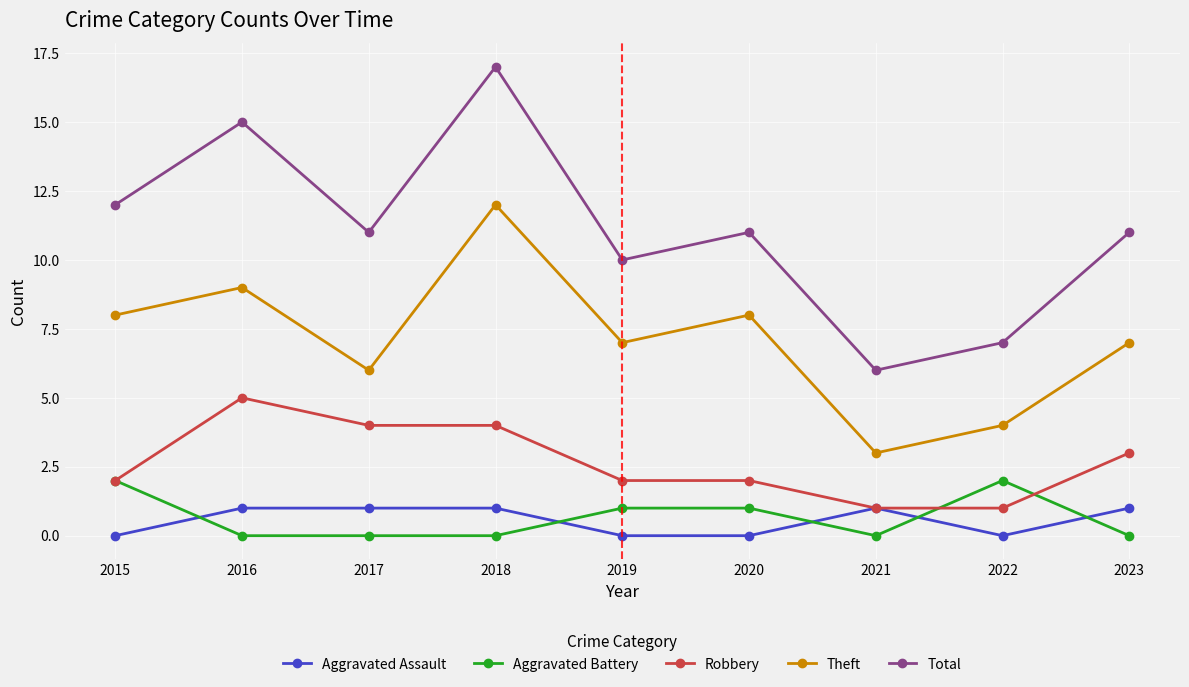

At which category is the sum across all series the highest?

2018